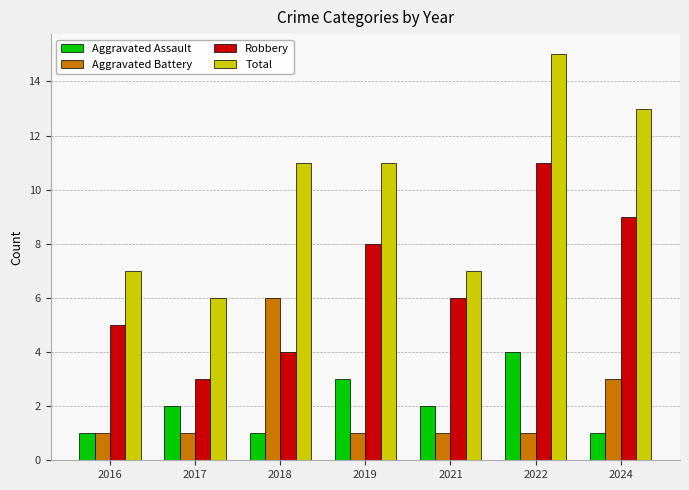

Which series has the largest range (max minus min)?

Total